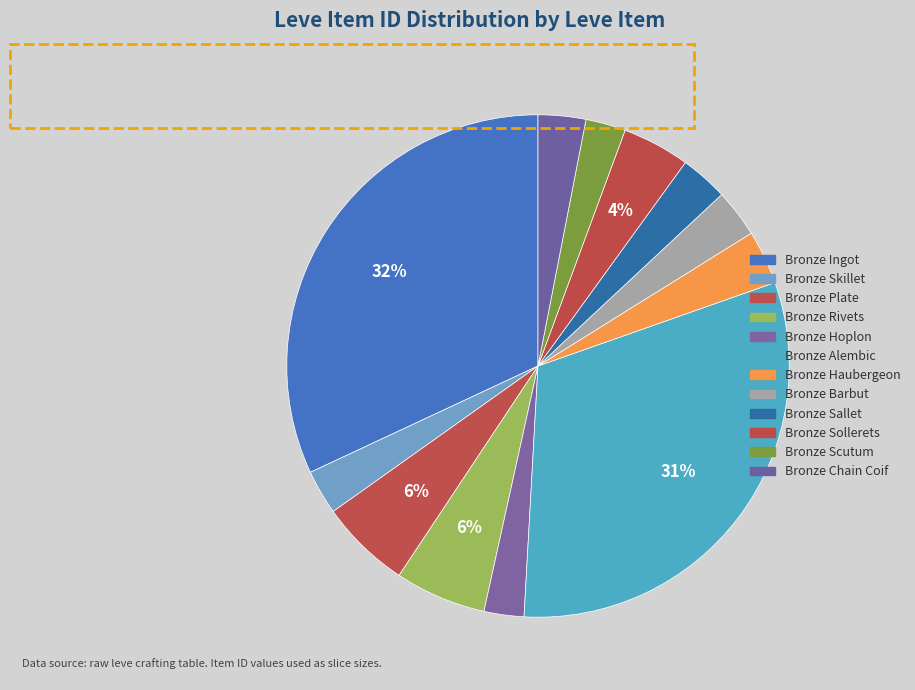

How many slices are in this pie chart?

12